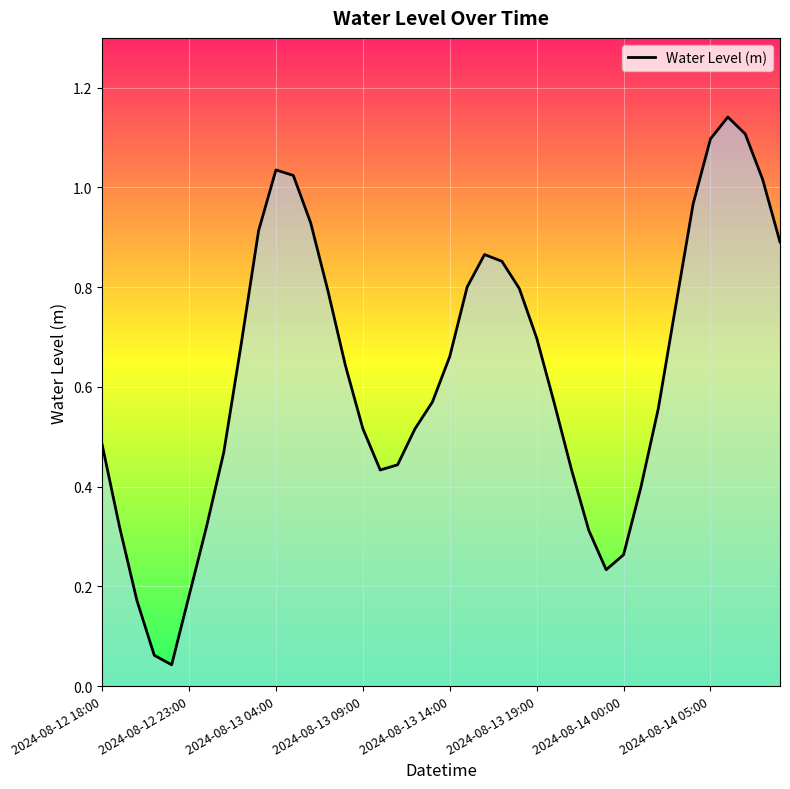

Does the chart display data point markers on the line(s)?

No